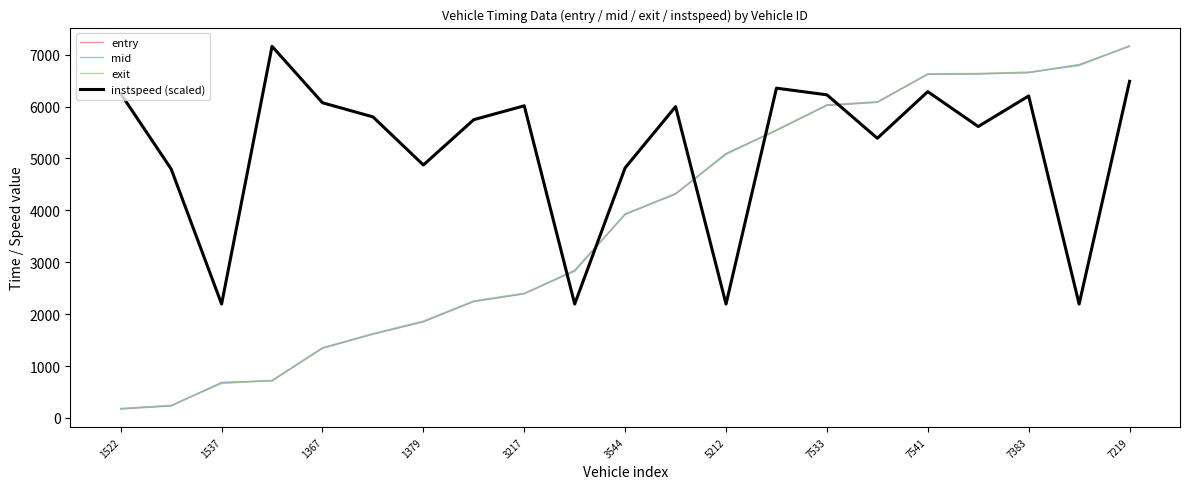

What is the lowest value of the instspeed (scaled) series?

2195.2